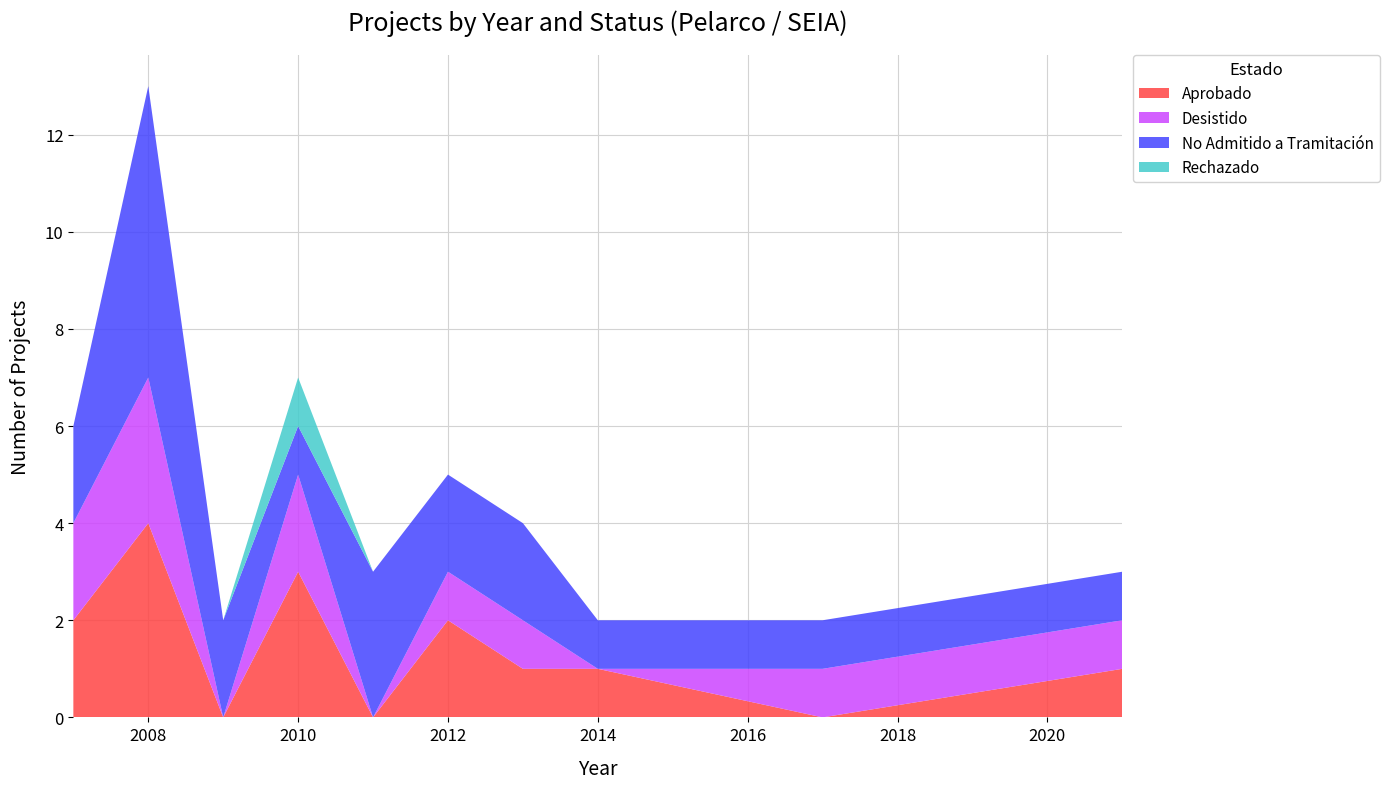

Reading right to left, extract all data points from this chart.

Aprobado: 1	0	1	1	2	0	3	0	4	2
Desistido: 1	1	0	1	1	0	2	0	3	2
No Admitido a Tramitación: 1	1	1	2	2	3	1	2	6	2
Rechazado: 0	0	0	0	0	0	1	0	0	0